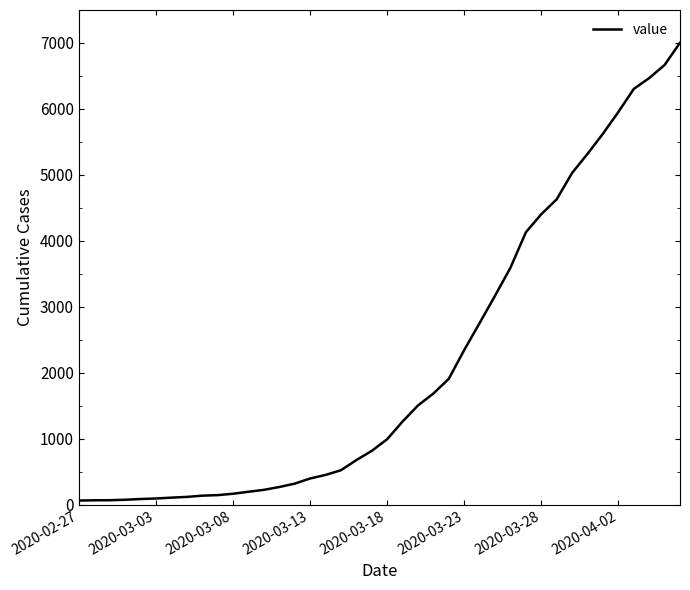

What is the greatest value displayed?

7004